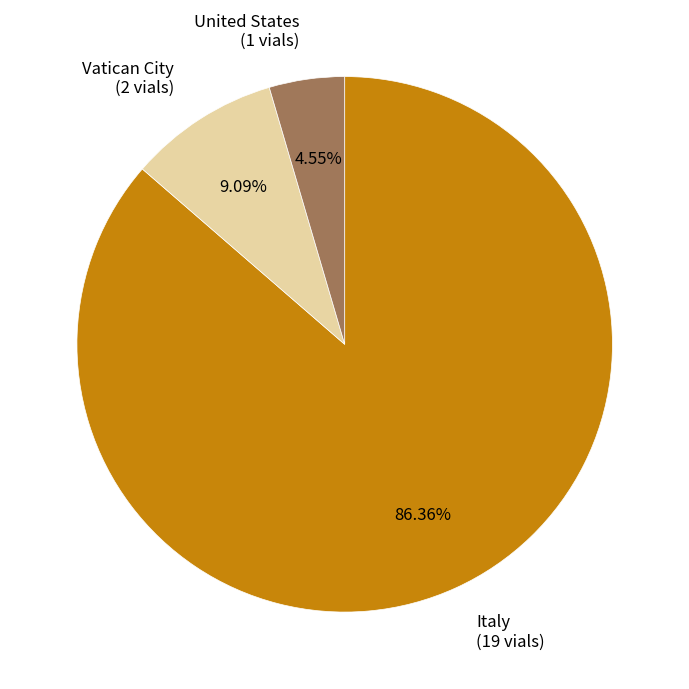

How much of the chart is everything except United States?

95.5%